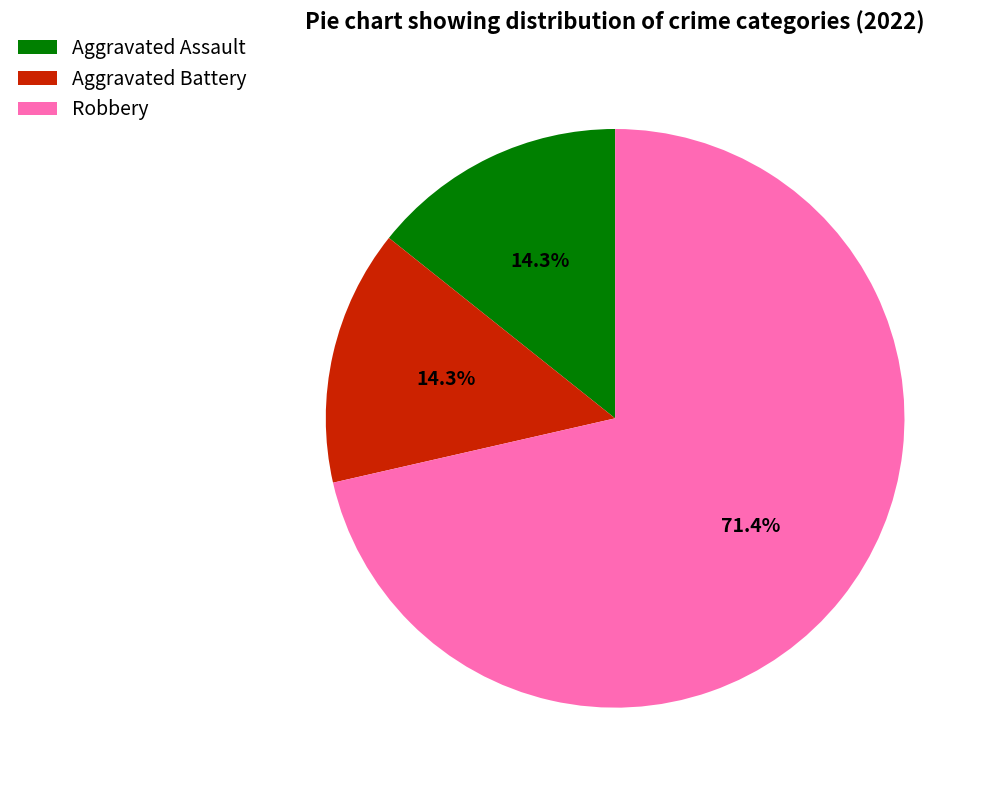

Which category has the biggest portion of the pie?

Robbery